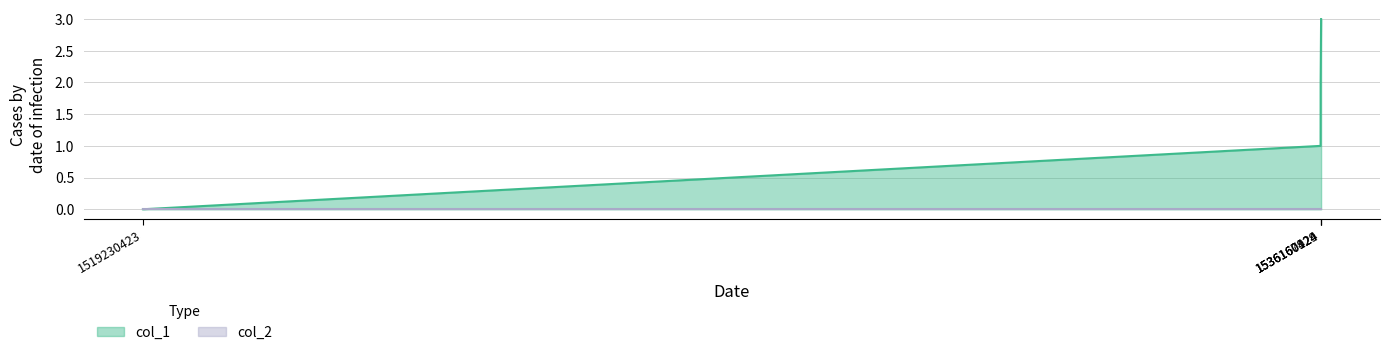

What is the change in value from 1536160124 to 1536160929?

+1